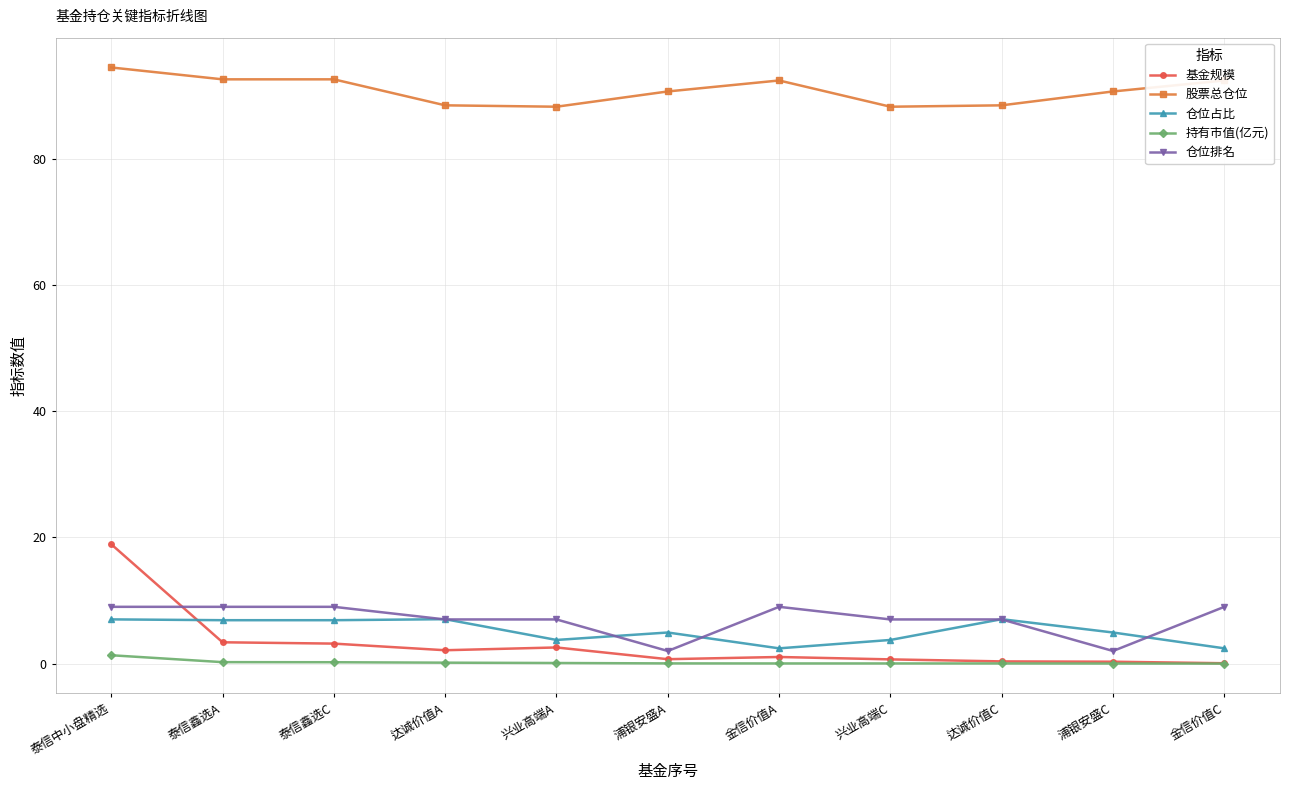

At which label does 持有市值(亿元) reach its peak?

泰信中小盘精选